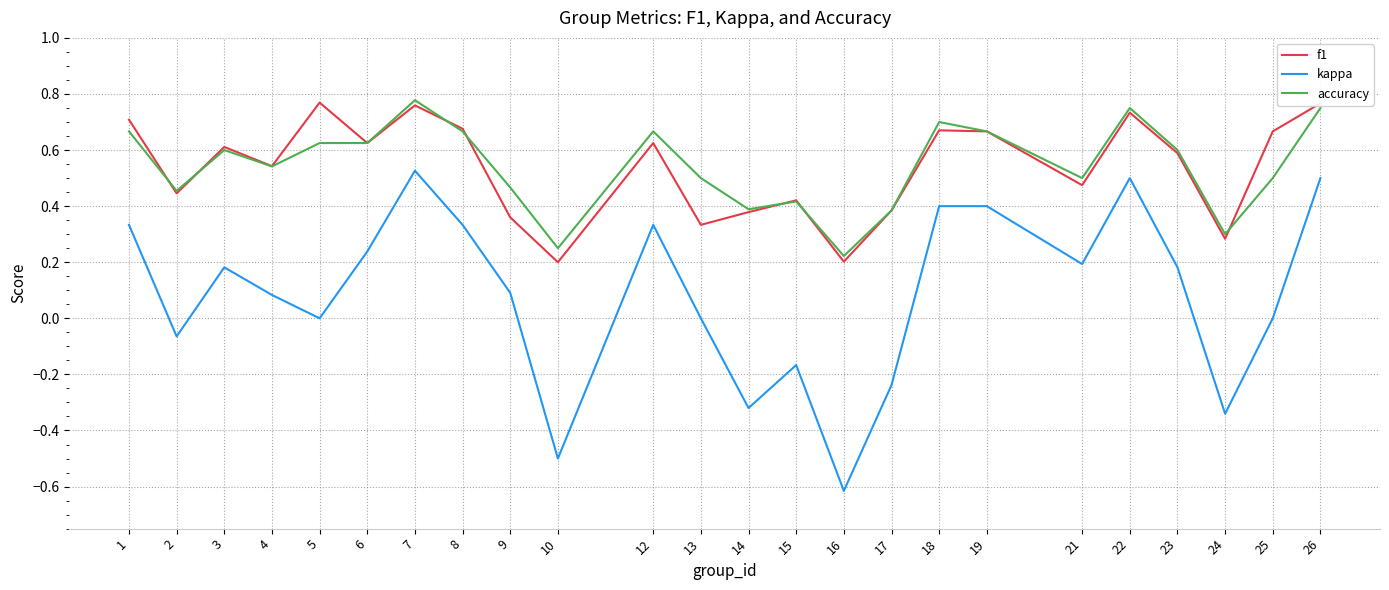

Which series changed the most between 18 and 23?

kappa